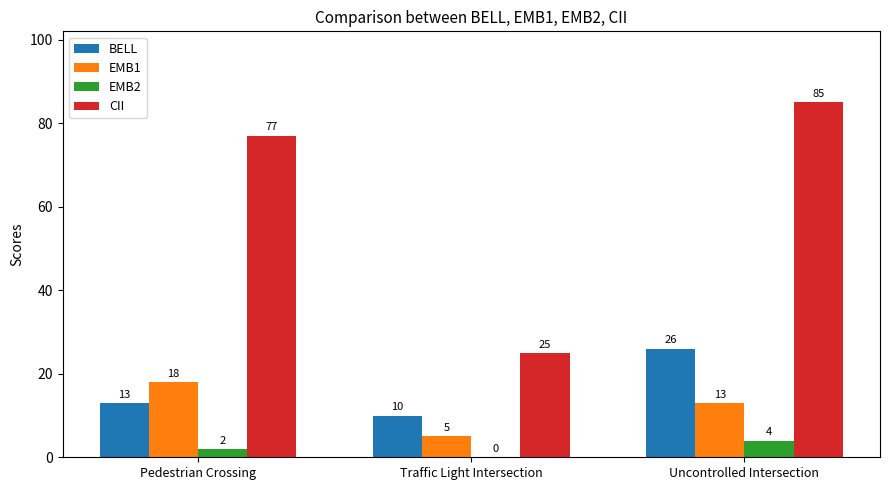

What is the spread (max minus min) of values at Traffic Light Intersection?

25